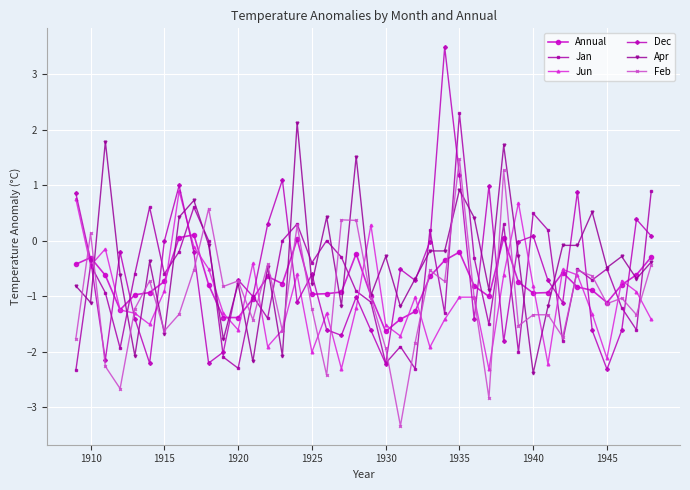

How many intersections are there between Dec and Feb?

16